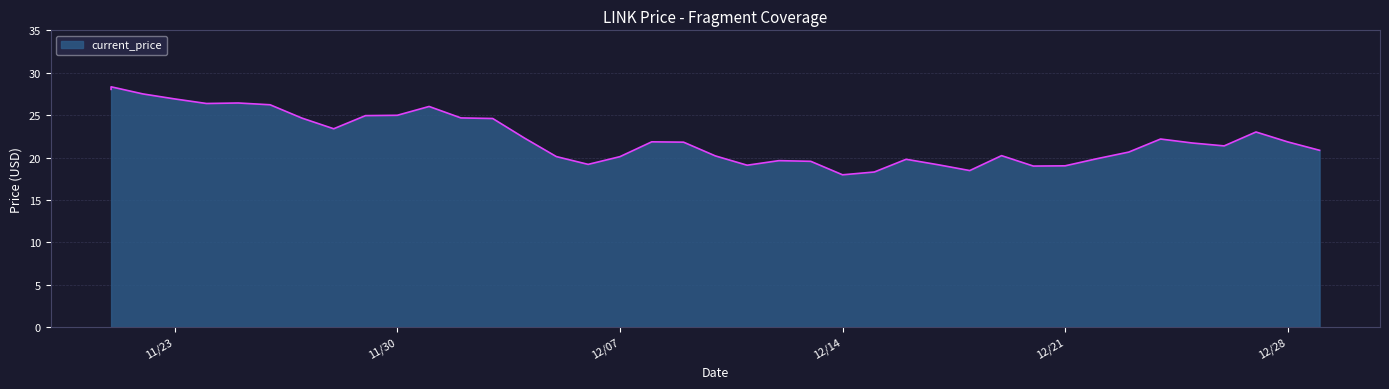

Where is the first local maximum?

11/21/2021